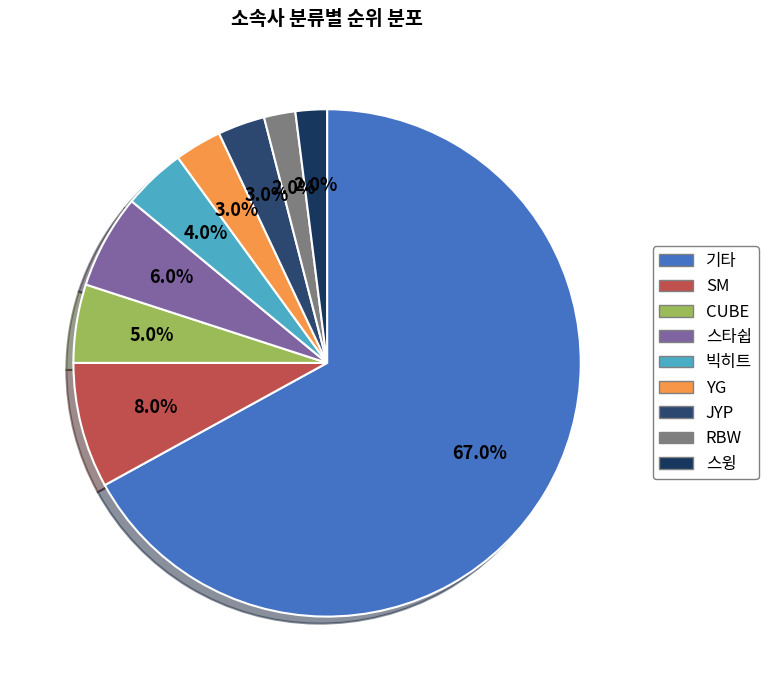

Combined, what portion of the pie is 스윙 and JYP?

5.0%